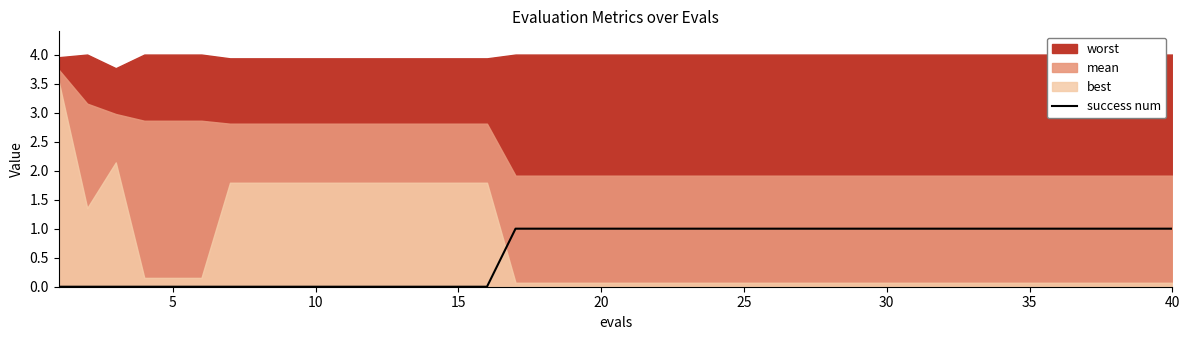

The success num series shows -1 at 15. True or false?

False